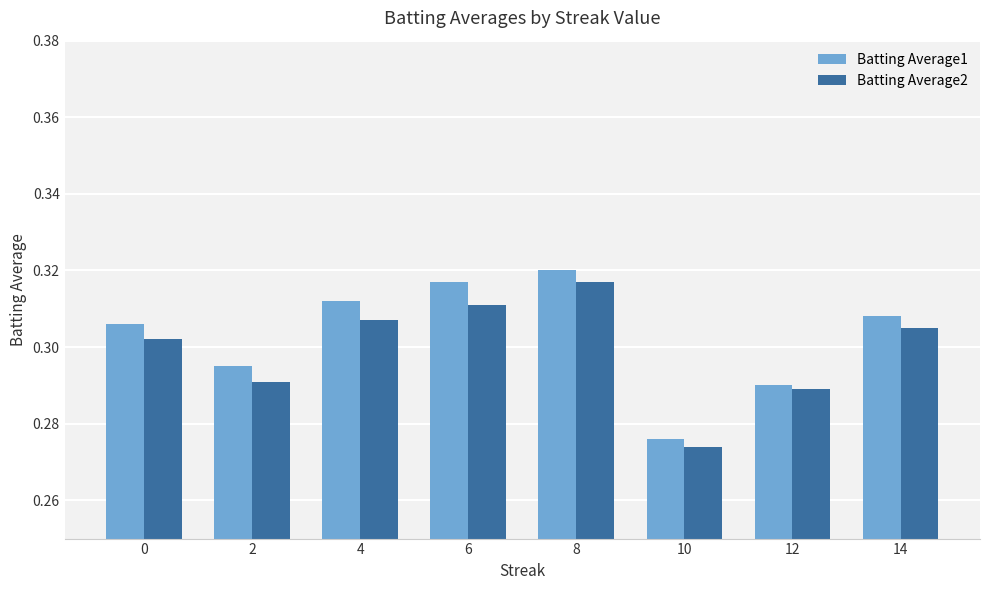

Where is Batting Average2 nearest to the value 0?

10